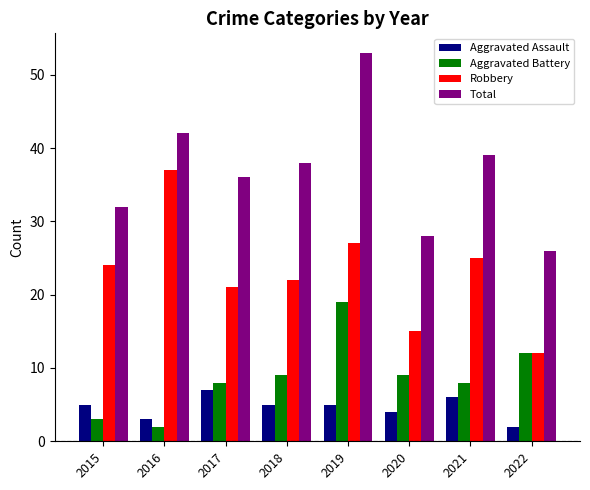

The Aggravated Assault series shows 2 at 2015. True or false?

False